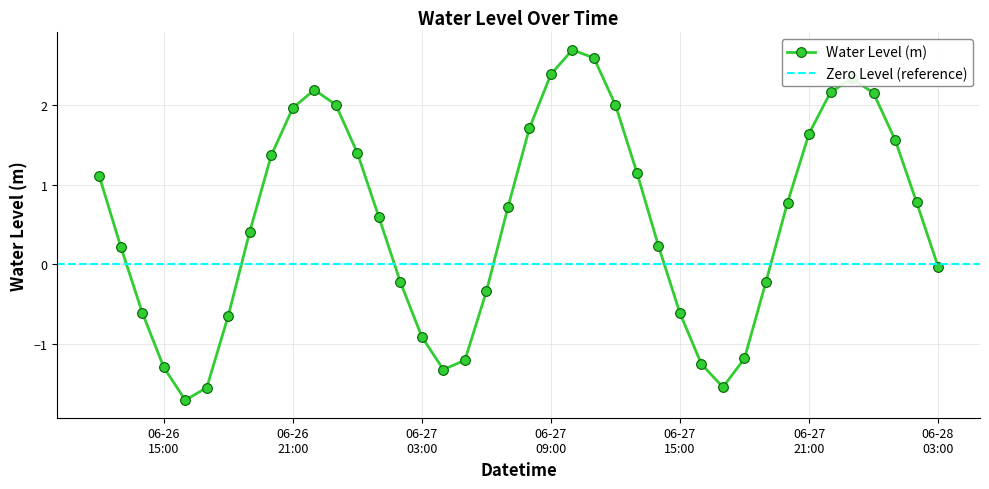

How many interior local valleys (lower than both neighbors) does the data have?

3